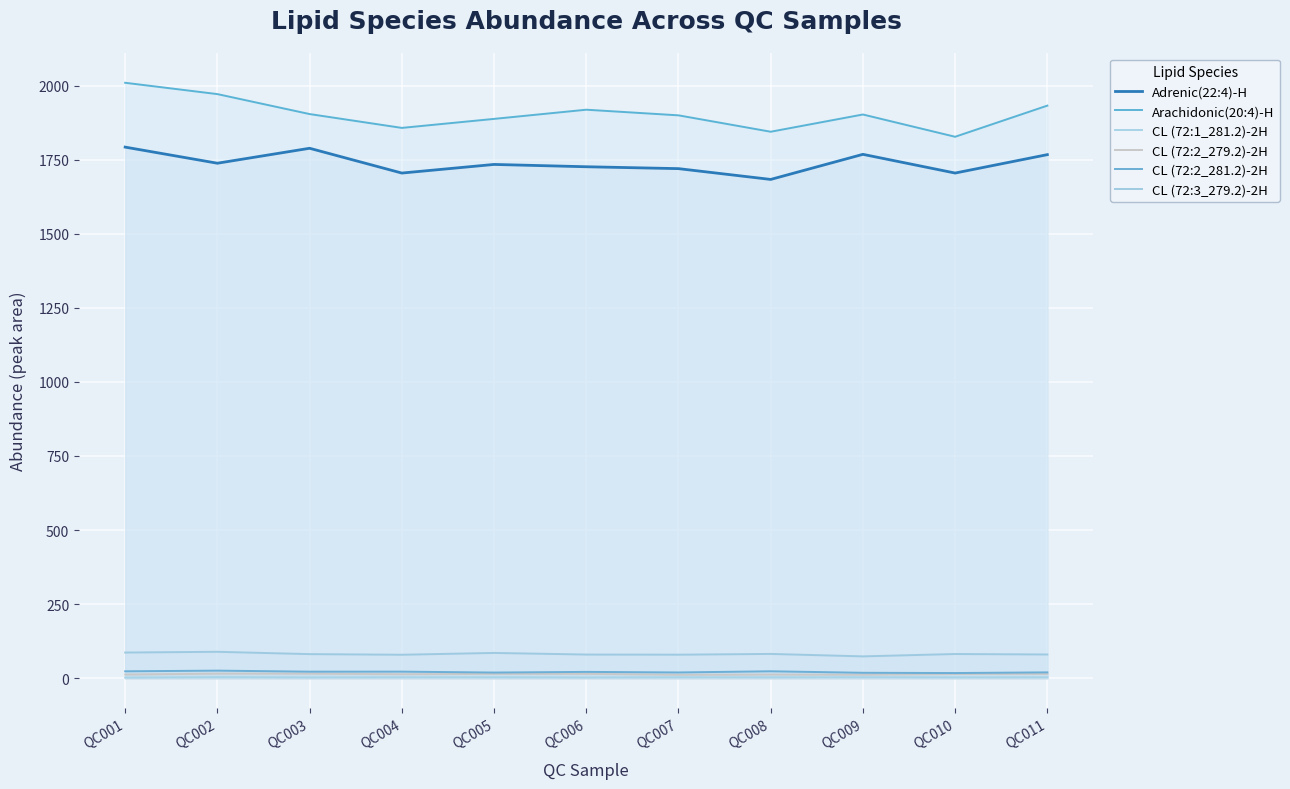

What is the sum of the CL (72:3_279.2)-2H values at QC011 and QC009?

153.3